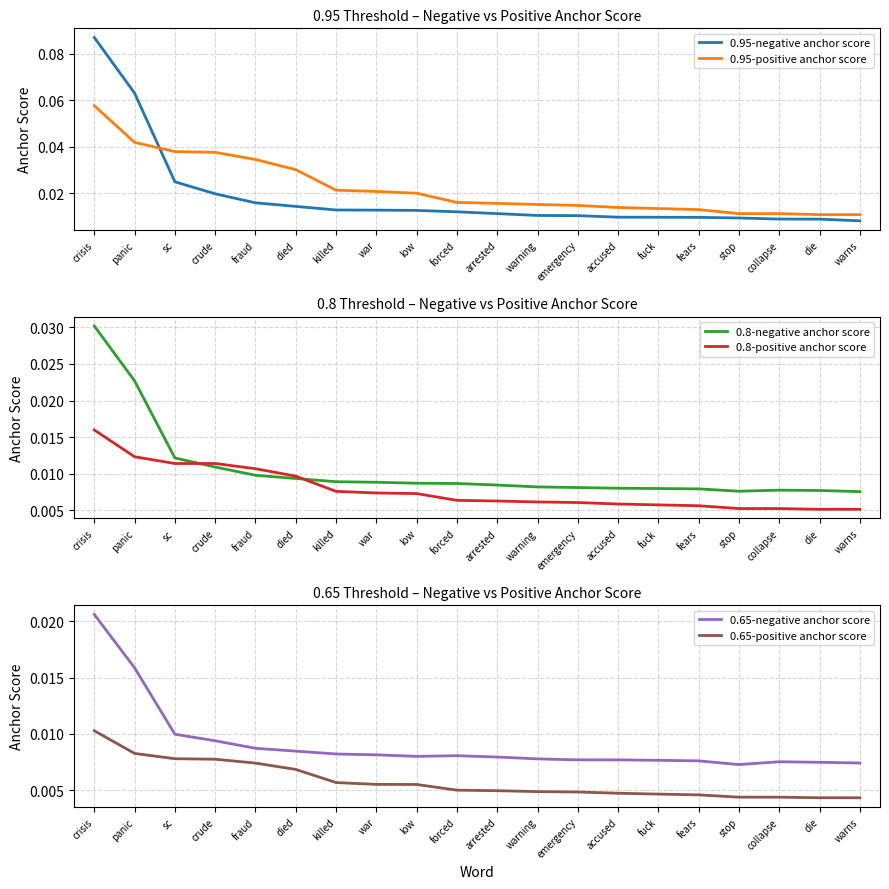

True or false: 0.65-positive anchor score and 0.8-negative anchor score intersect in this chart.

False